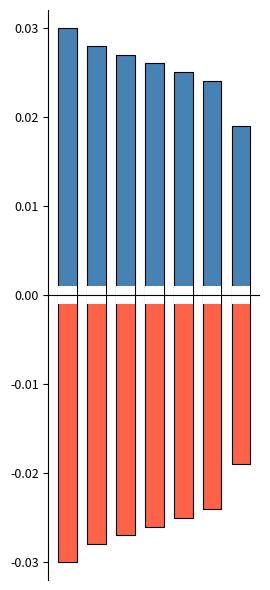

Rank the categories by Negative value from lowest to highest.

0, 1, 2, 3, 4, 5, 6